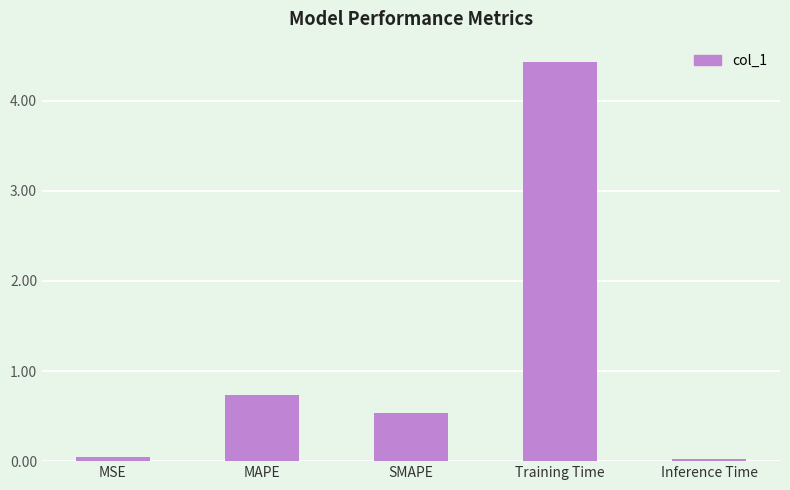

True or false: the data shows 2.0 at Training Time.

False